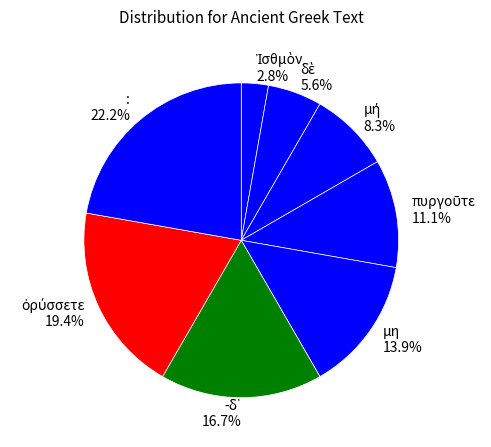

Count the number of slices in the pie.

8